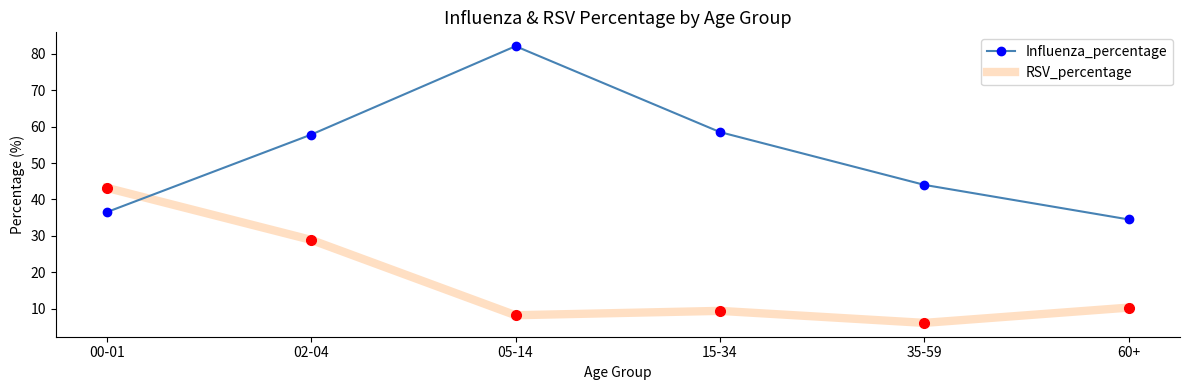

What is the difference between the second highest and second lowest values in the RSV_percentage series?

20.7